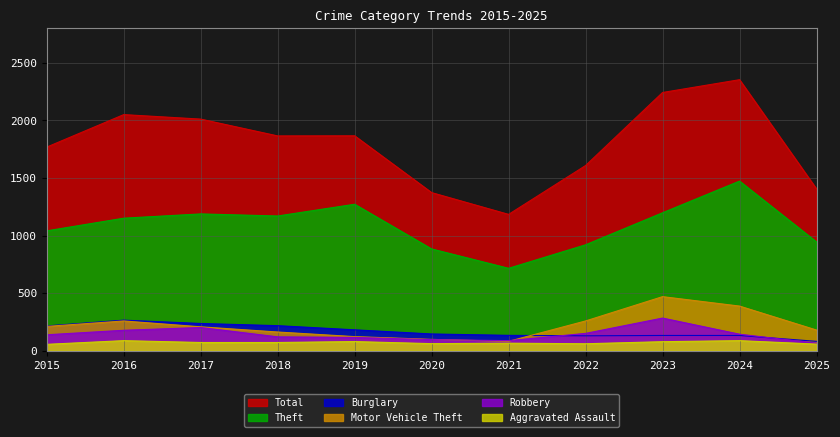

True or false: Burglary and Total intersect in this chart.

False